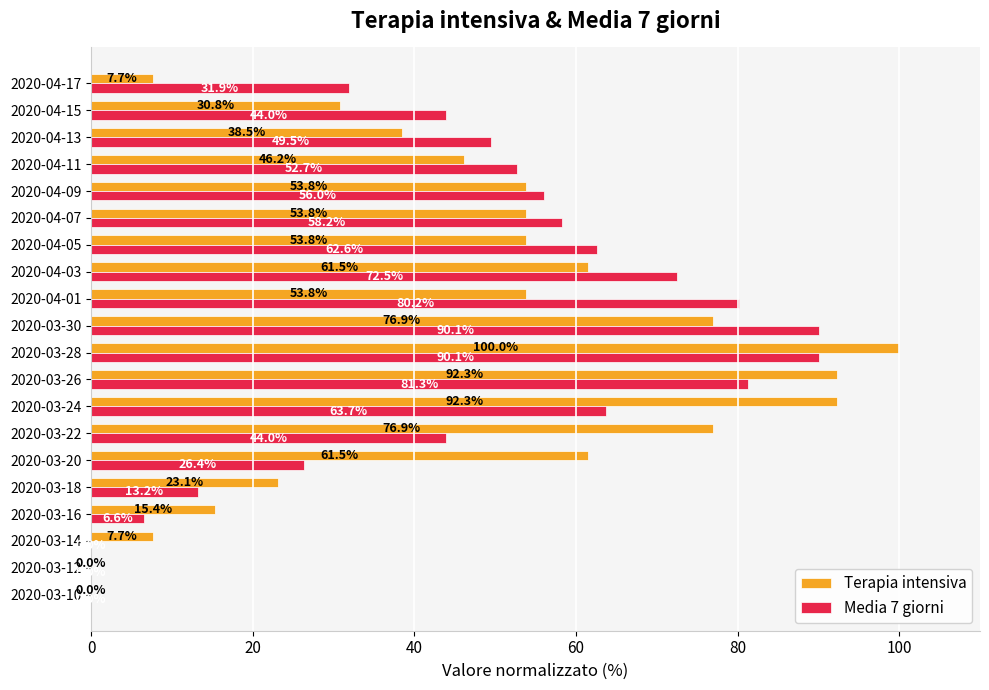

What is the total value across all series at 2020-04-11?

98.9